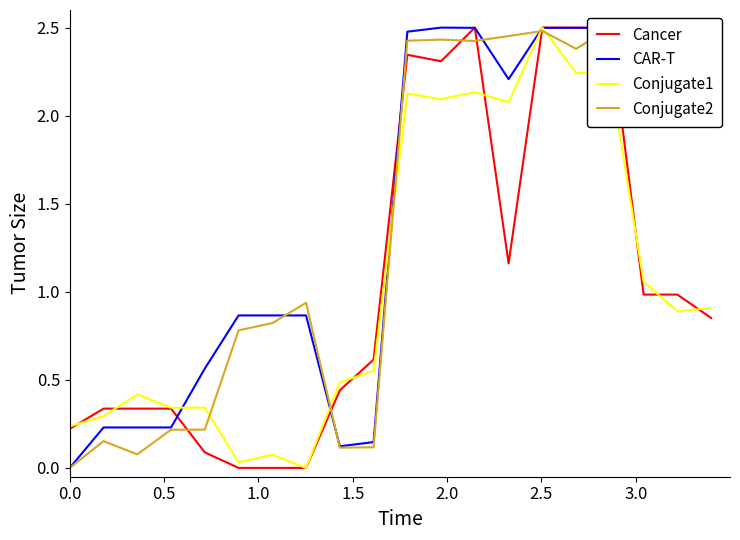

What is the value of the Conjugate1 point at the 15th from the left?

2.5